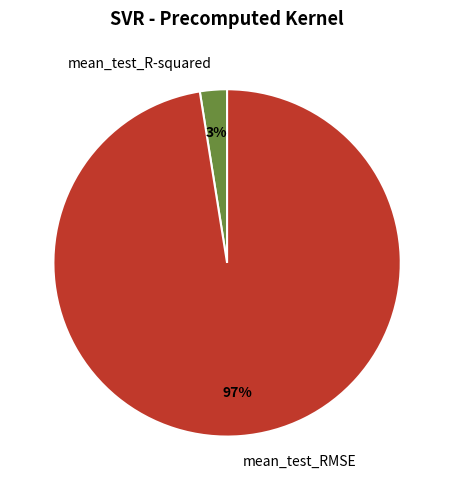

What percentage is the mean_test_RMSE slice, to the nearest percent?

97%